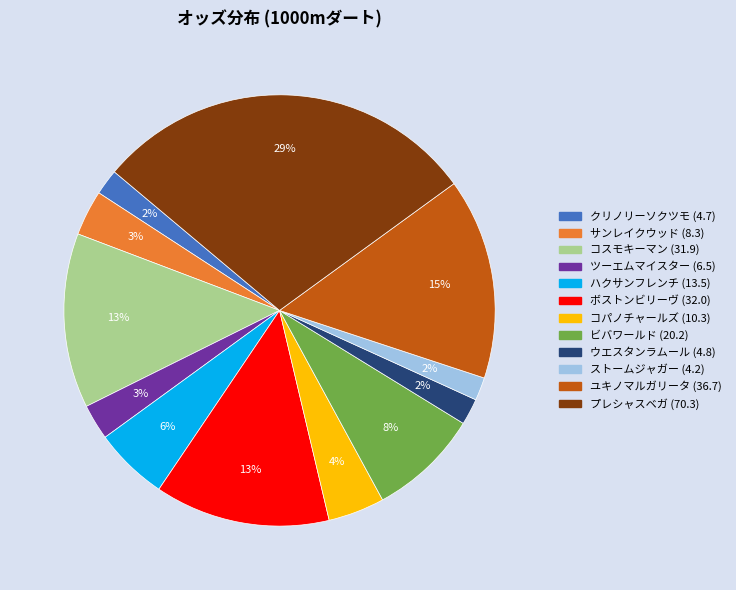

Which has a higher value, ハクサンフレンチ or サンレイクウッド?

ハクサンフレンチ